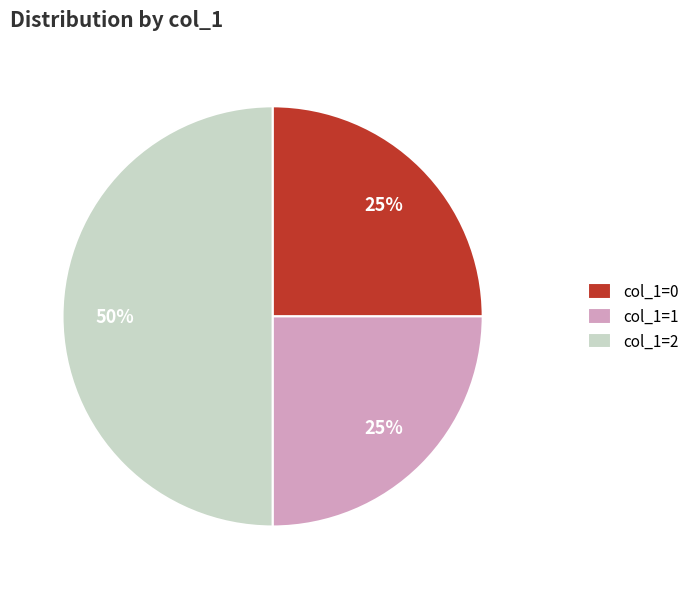

What is the largest slice in the pie chart?

col_1=2